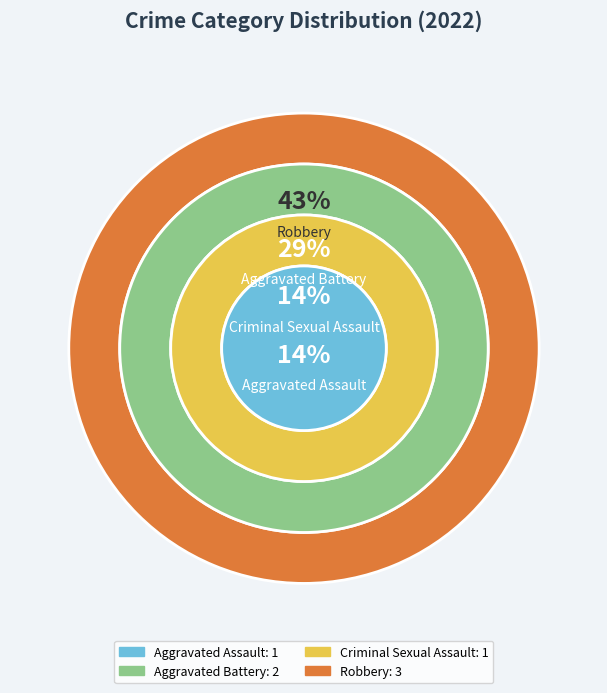

What percentage is the Criminal Sexual Assault slice, to the nearest percent?

14%